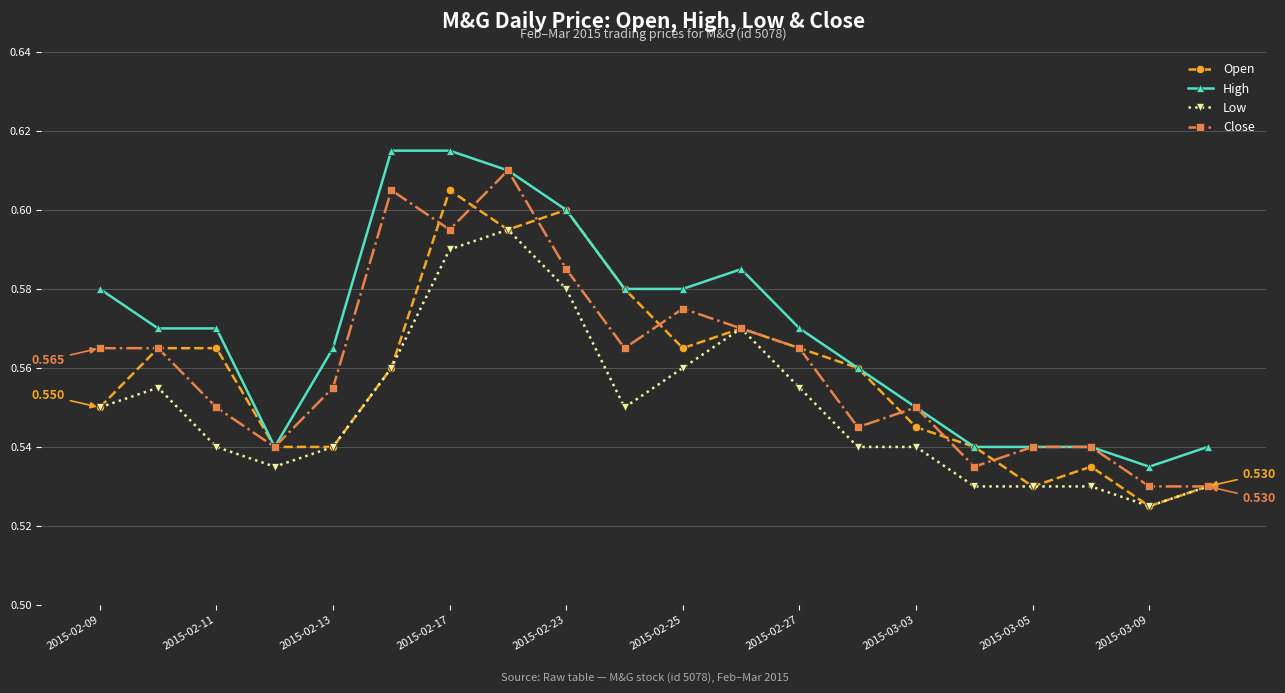

Which series has the largest total across all categories?

High